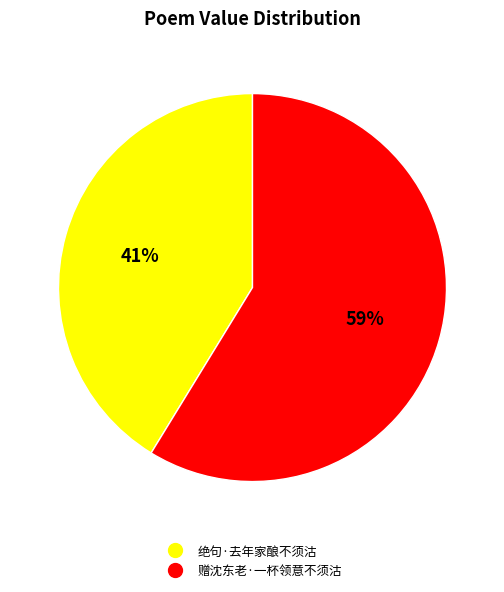

How many segments does this pie chart have?

2